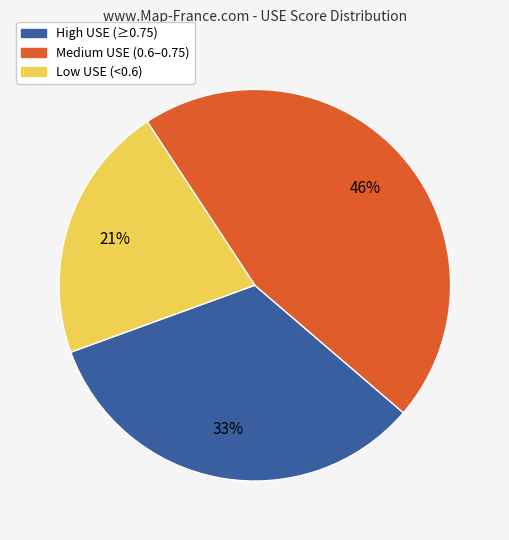

Is there any slice that represents more than half of the pie?

No